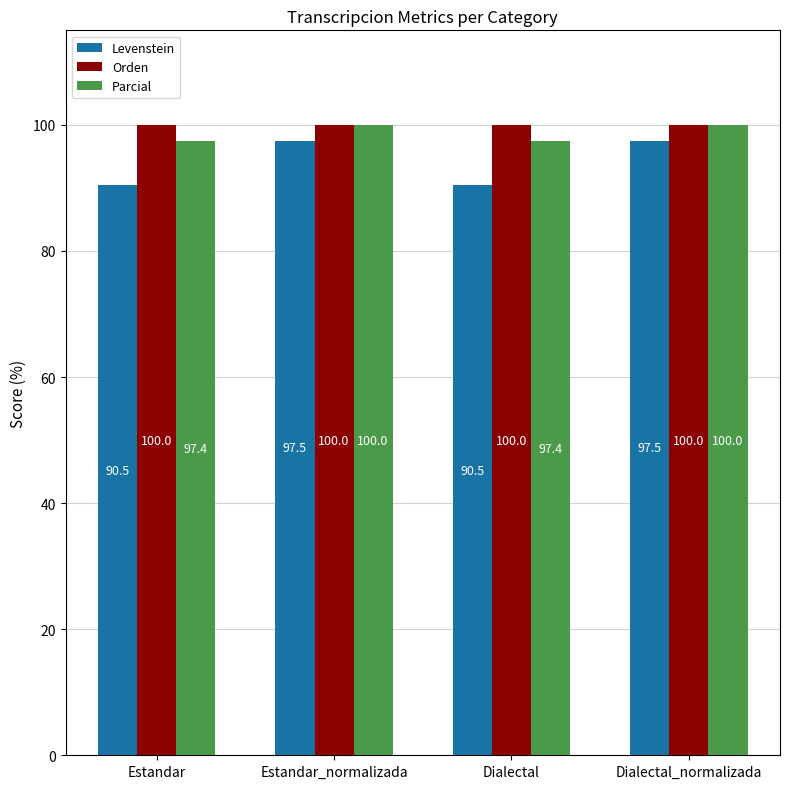

Reading left to right, extract all data points from this chart.

Levenstein: Estandar=90.5	Estandar_normalizada=97.5	Dialectal=90.5	Dialectal_normalizada=97.5
Orden: Estandar=100.0	Estandar_normalizada=100.0	Dialectal=100.0	Dialectal_normalizada=100.0
Parcial: Estandar=97.4	Estandar_normalizada=100.0	Dialectal=97.4	Dialectal_normalizada=100.0